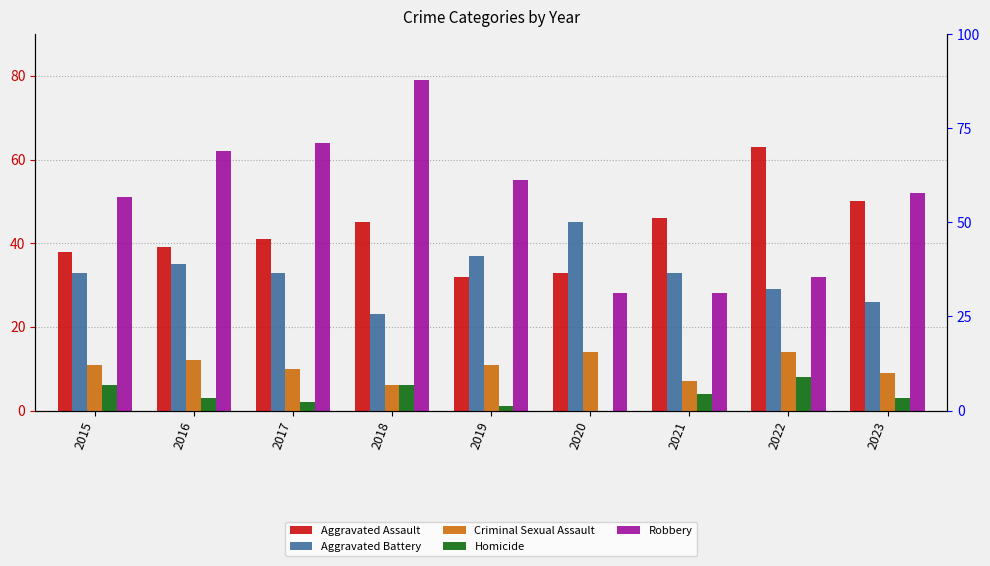

Which series changed the most between 2018 and 2019?

Robbery